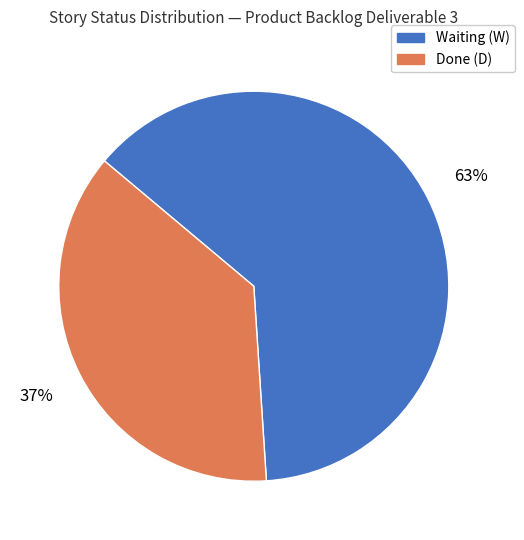

What is the ratio of the value at Waiting (W) to the value at Done (D)?

1.7